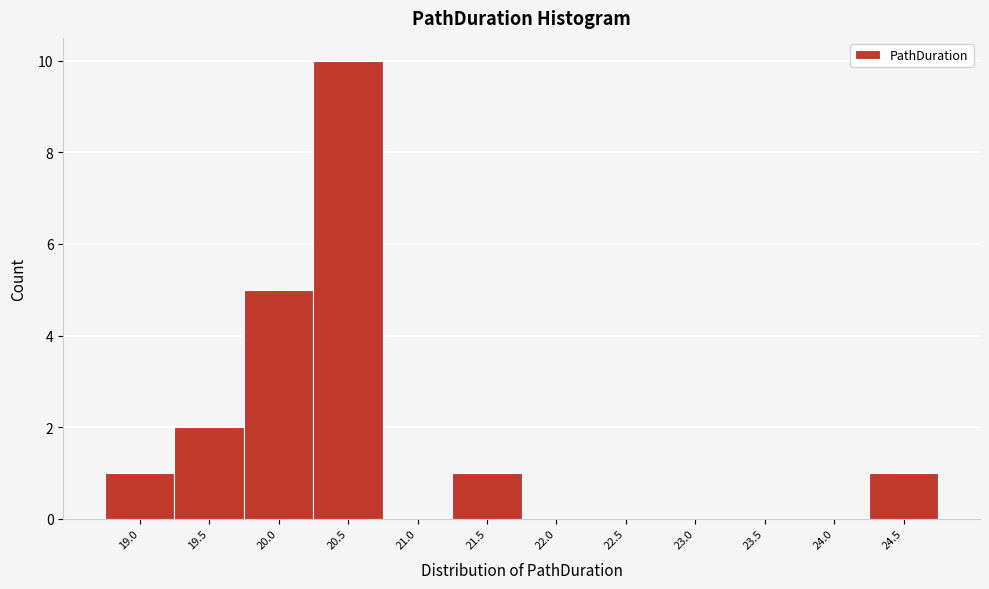

Reading left to right, transcribe all the data shown in this chart.

19.0=1	19.5=2	20.0=5	20.5=10	21.0=0	21.5=1	22.0=0	22.5=0	23.0=0	23.5=0	24.0=0	24.5=1